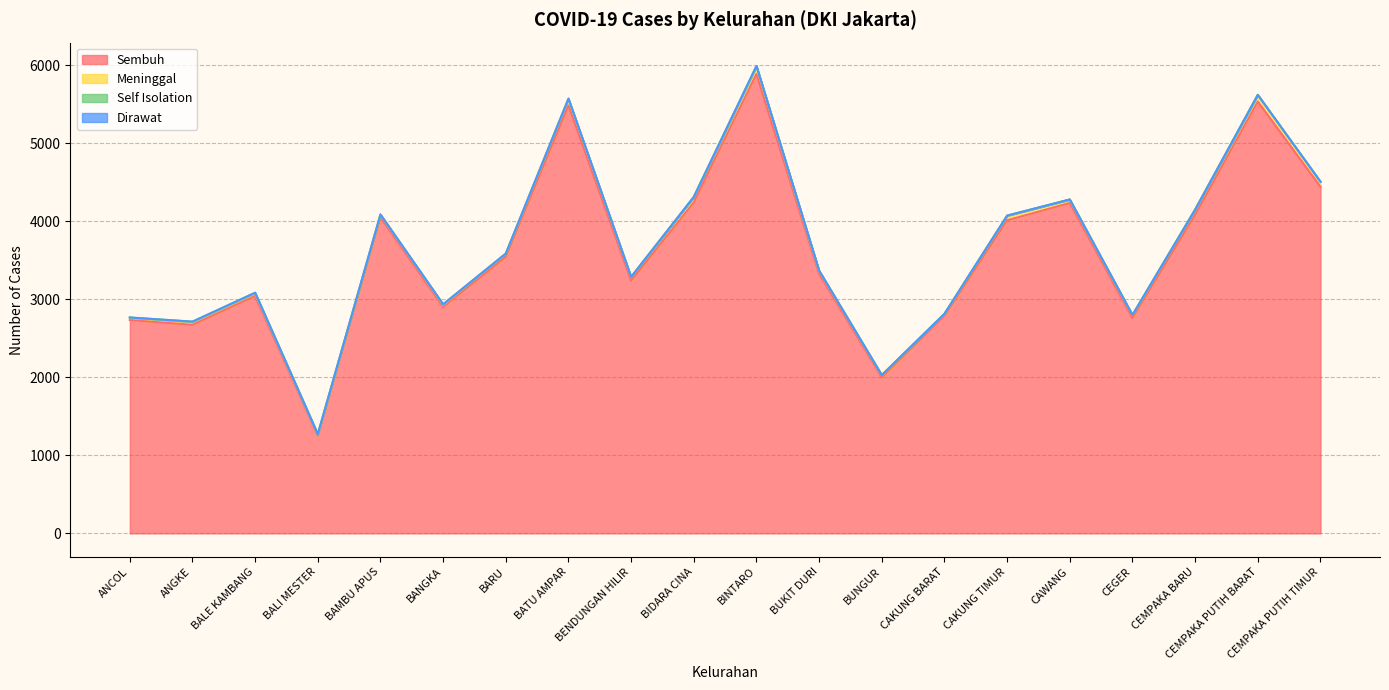

Where is Meninggal nearest to the value 56?

CAKUNG TIMUR